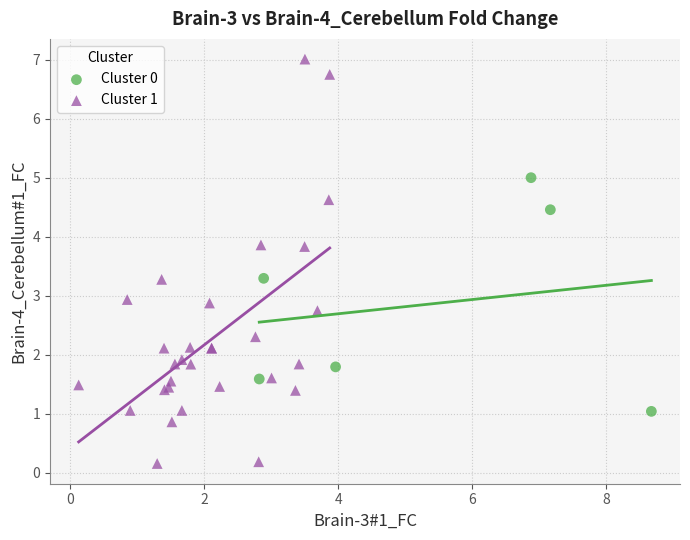

Which series has the largest Y range (max minus min)?

Cluster 1